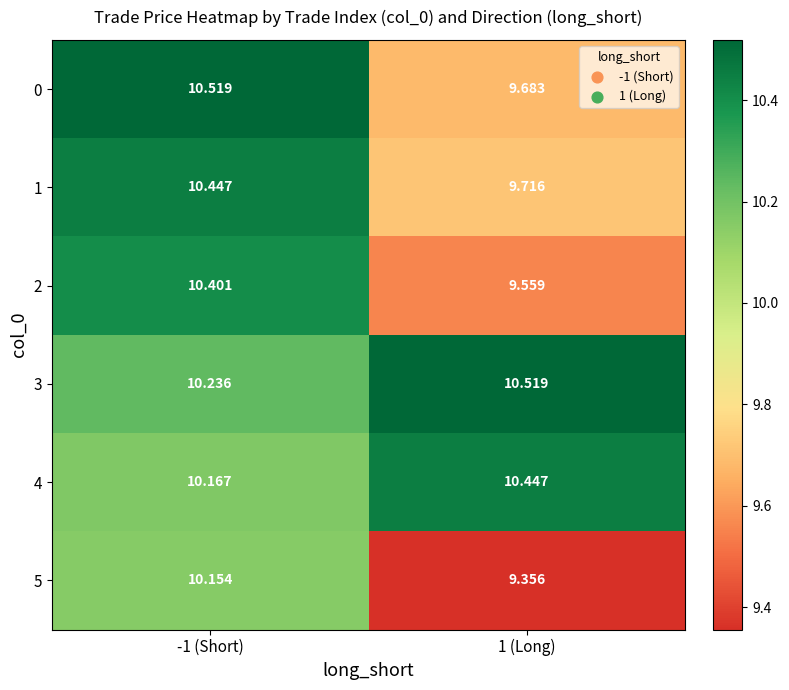

Is the value of 1 at -1 (Short) greater than the value of 3 at -1 (Short)?

Yes